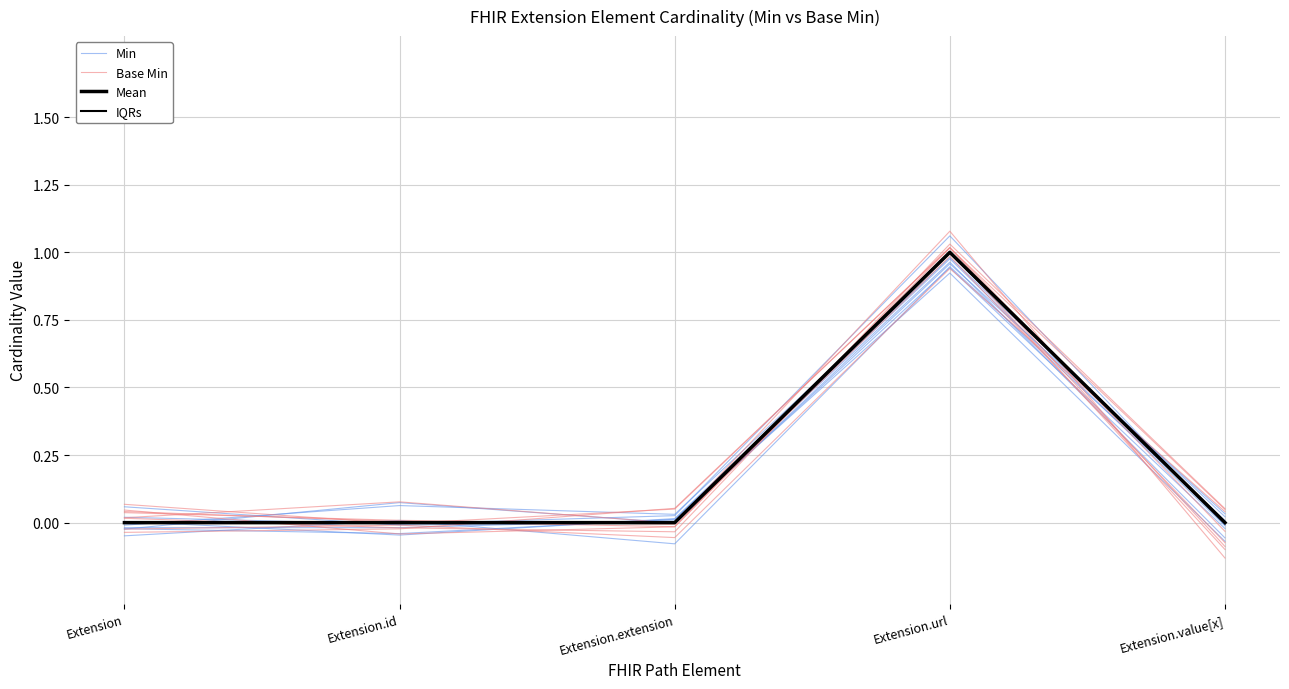

Read the Mean value at Extension.url.

1.0